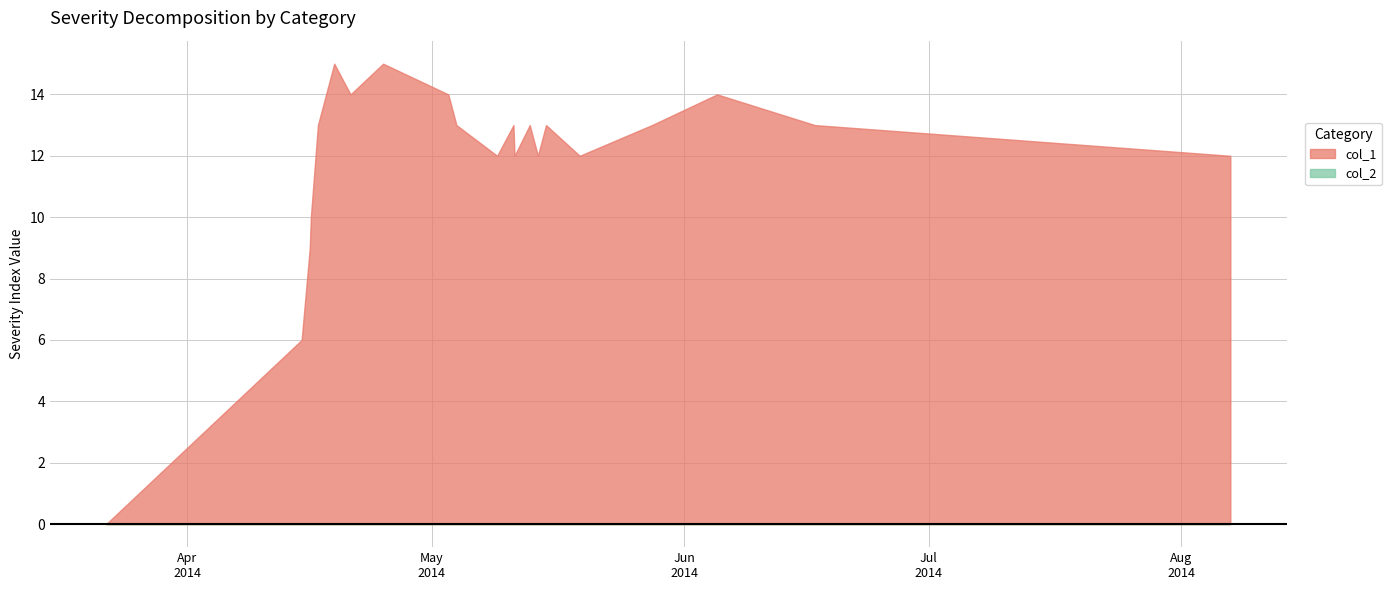

What is the value of the col_1 point at the 22nd from the left?

12